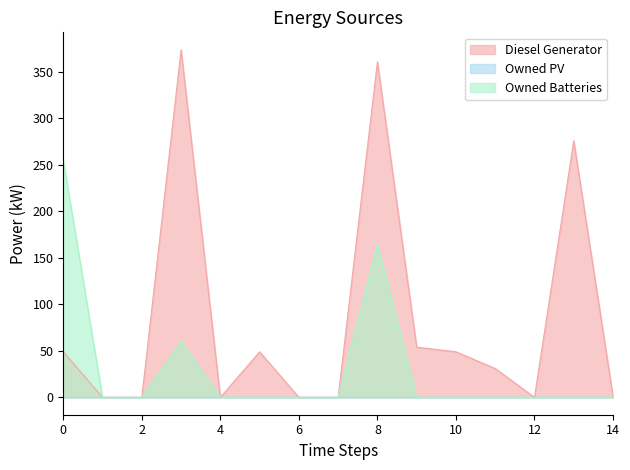

Is the value of Owned Batteries at 11 greater than the value of Diesel Generator at 0?

No